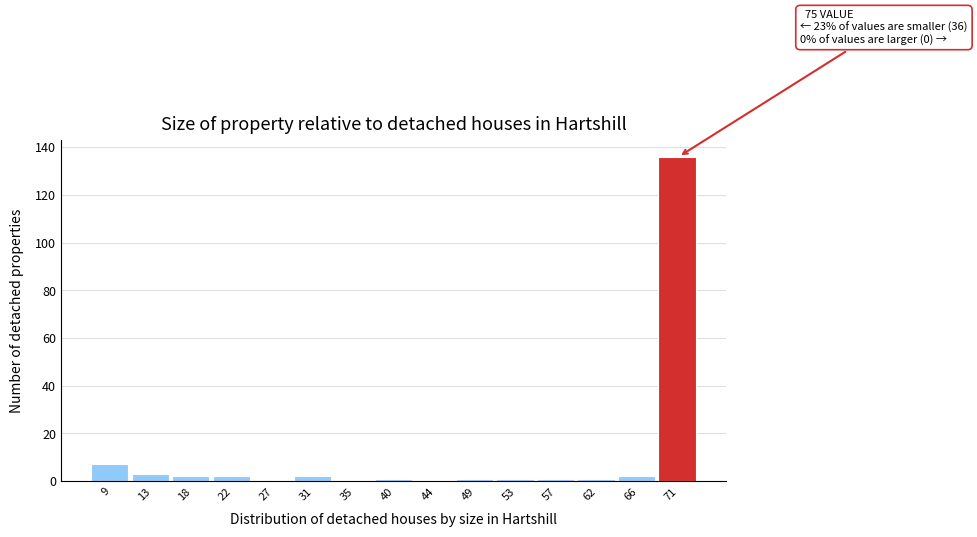

Reading left to right, list all the values displayed in this chart.

9=7	13=3	18=2	22=2	27=0	31=2	35=0	40=1	44=0	49=1	53=1	57=1	62=1	66=2	71=136